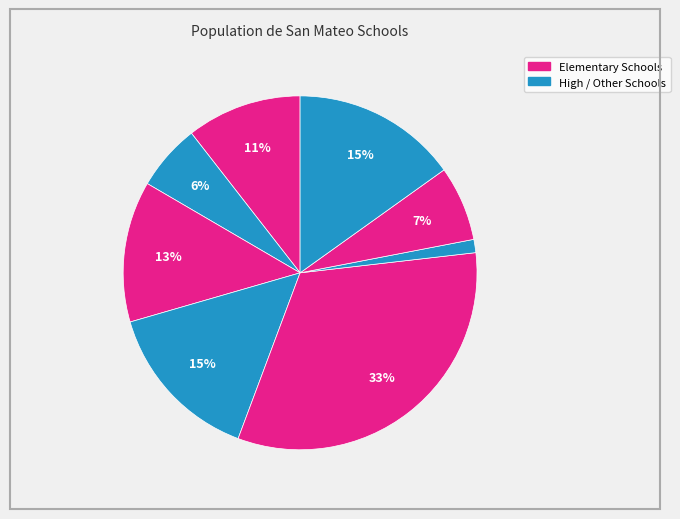

How many segments does this pie chart have?

8